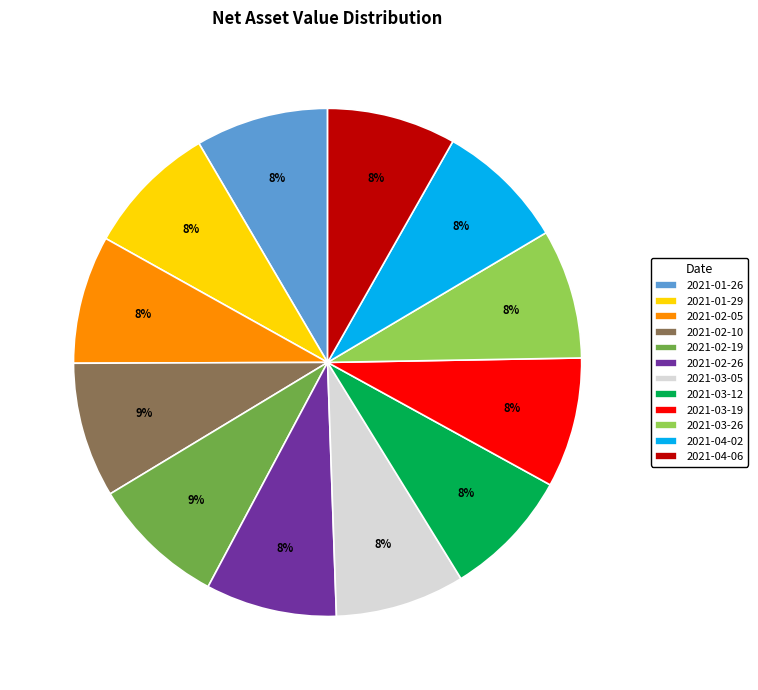

The 2021-03-19 slice represents 3% of the pie. True or false?

False